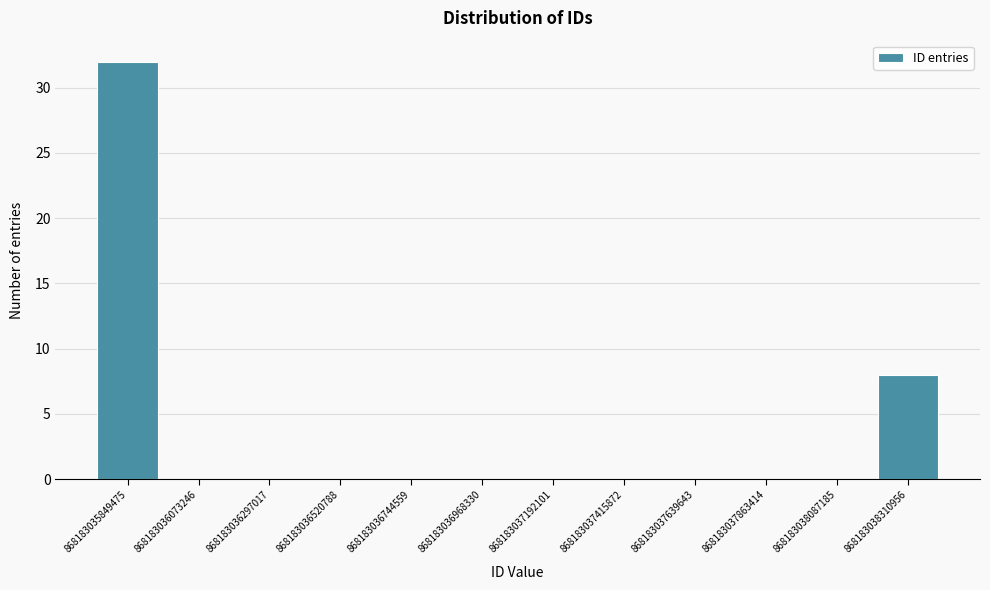

Reading left to right, list every bar in this chart as the range it spans on the x-axis followed by its height. Neither the bar edges nor the heights are printed on the chart, so give them approximately, as read against the axes.

868183035850000 to 868183036050000: 32
868183036050000 to 868183036300000: 0
868183036300000 to 868183036500000: 0
868183036500000 to 868183036750000: 0
868183036750000 to 868183036950000: 0
868183036950000 to 868183037200000: 0
868183037200000 to 868183037400000: 0
868183037400000 to 868183037650000: 0
868183037650000 to 868183037850000: 0
868183037850000 to 868183038100000: 0
868183038100000 to 868183038300000: 0
868183038300000 to 868183038550000: 8